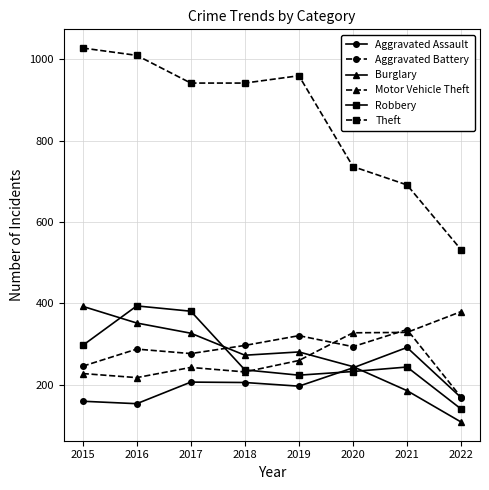

Count the number of data series in this chart.

6